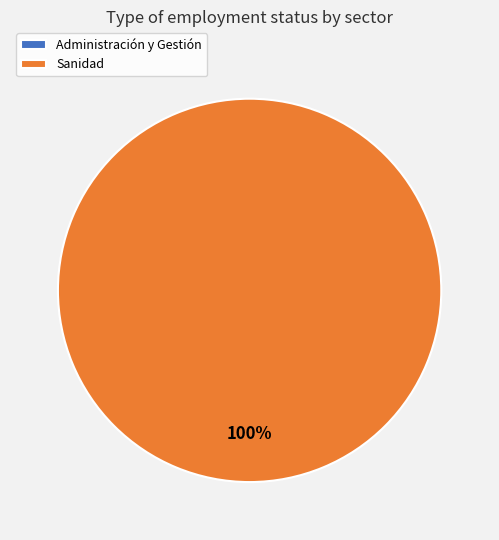

How much of the chart is everything except Administración y Gestión?

100.0%